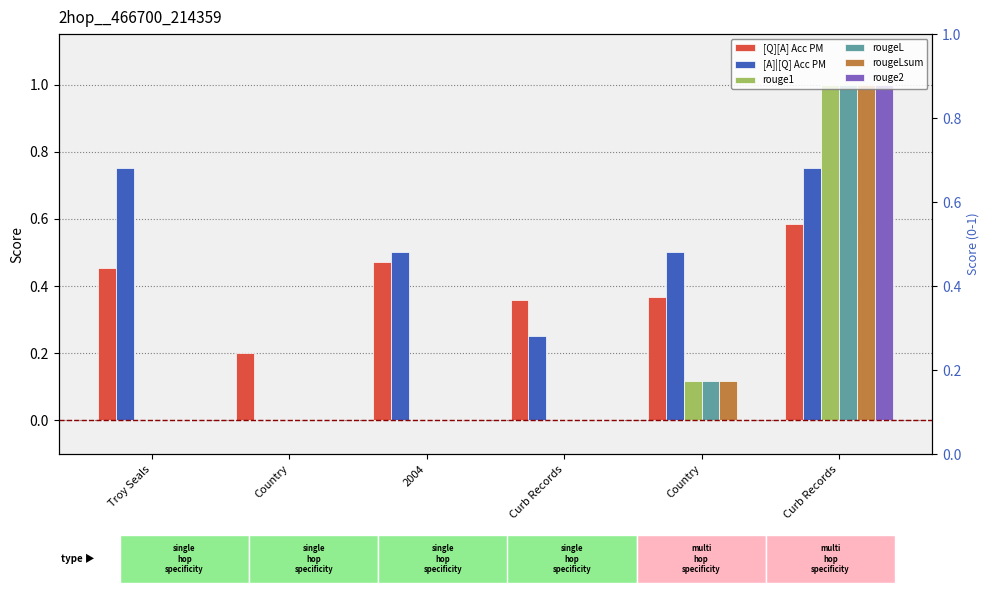

What are all the series names shown in the legend?

[Q][A] Acc PM, [A]|[Q] Acc PM, rouge1, rougeL, rougeLsum, rouge2